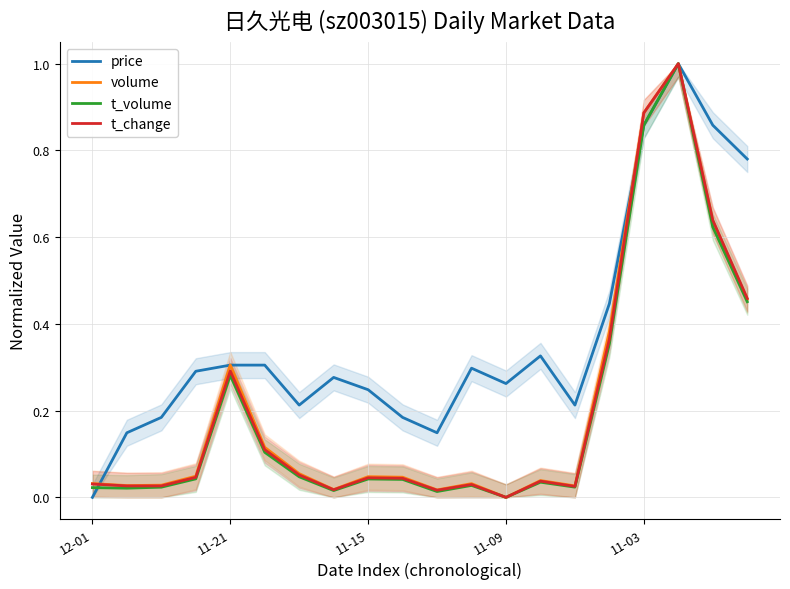

True or false: volume and t_change cross at least once.

True